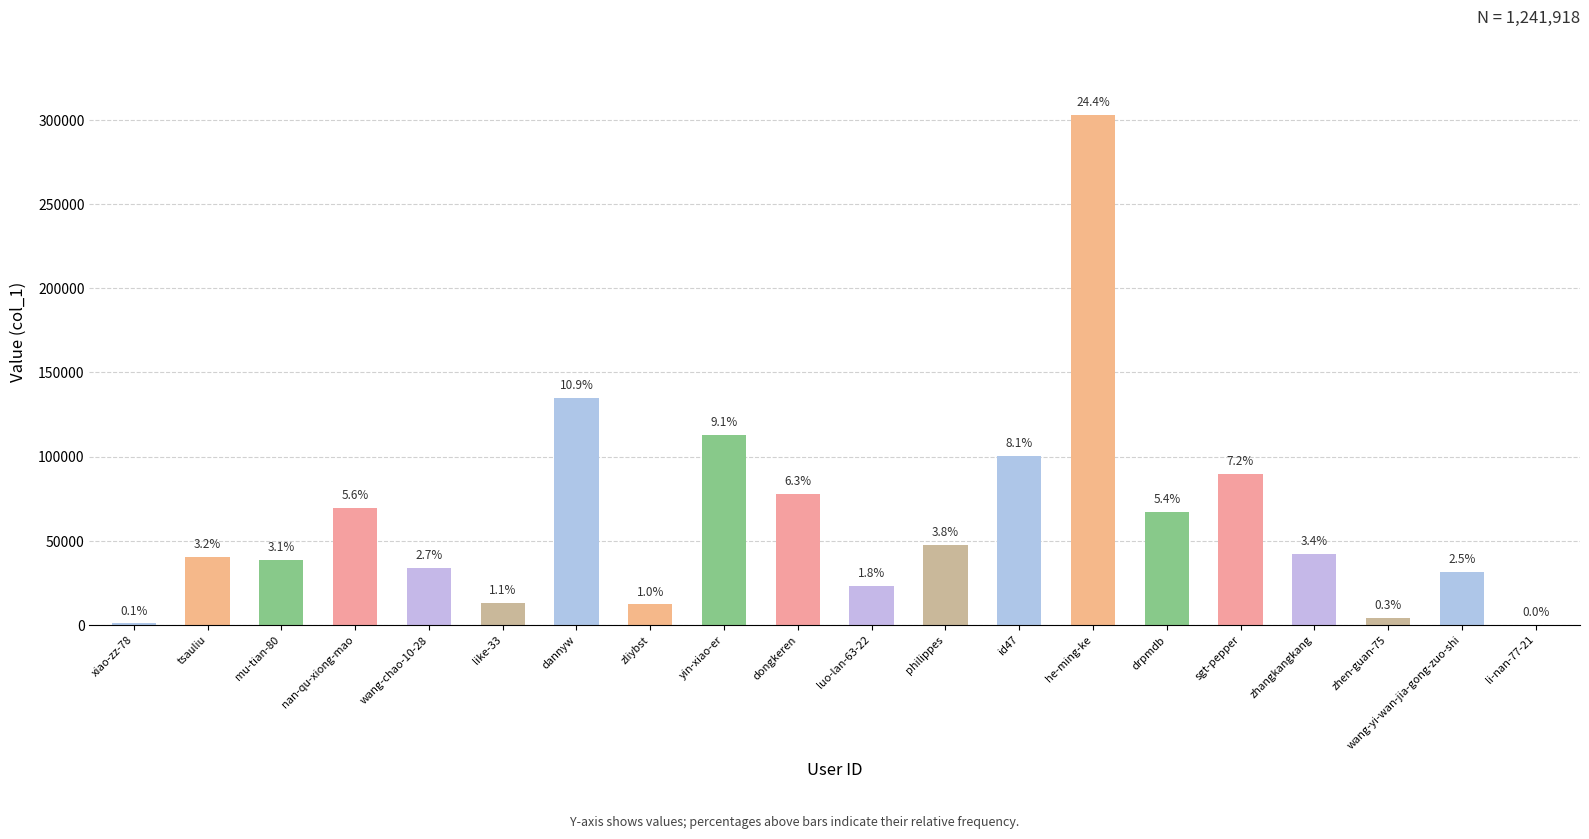

What is the sum of all values?

1241918